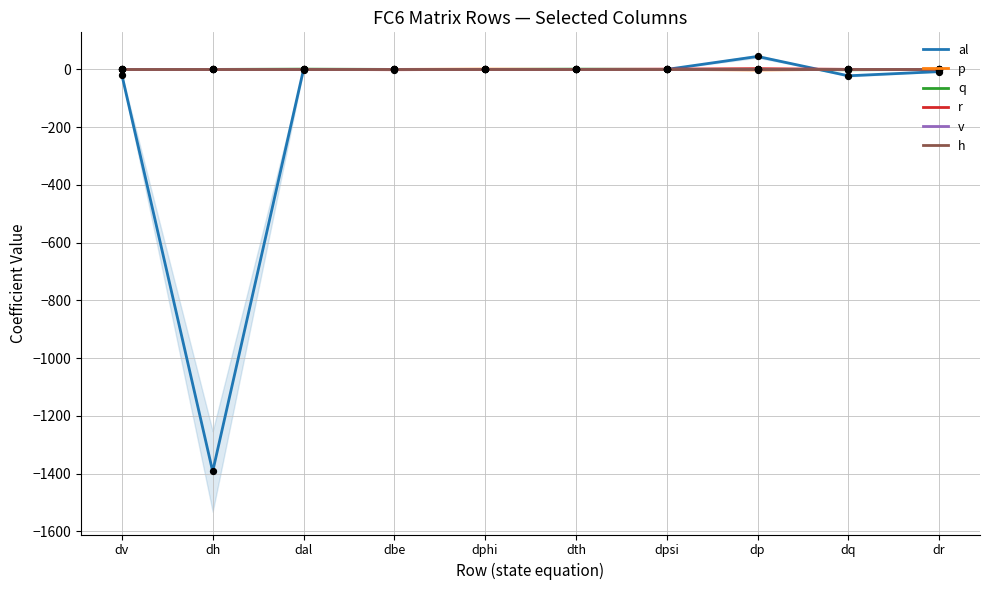

Which series contains the lowest Y value?

al